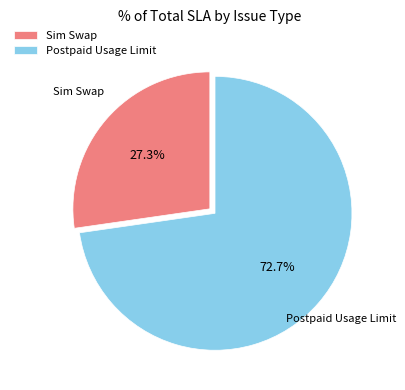

Is there any slice that represents more than half of the pie?

Yes